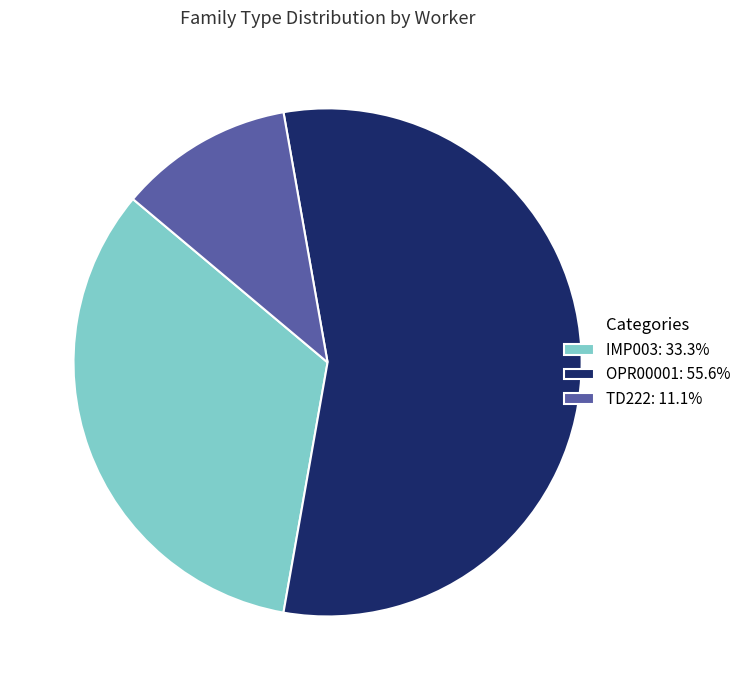

Do OPR00001: 55.6% and TD222: 11.1% together represent more than half of the pie?

Yes